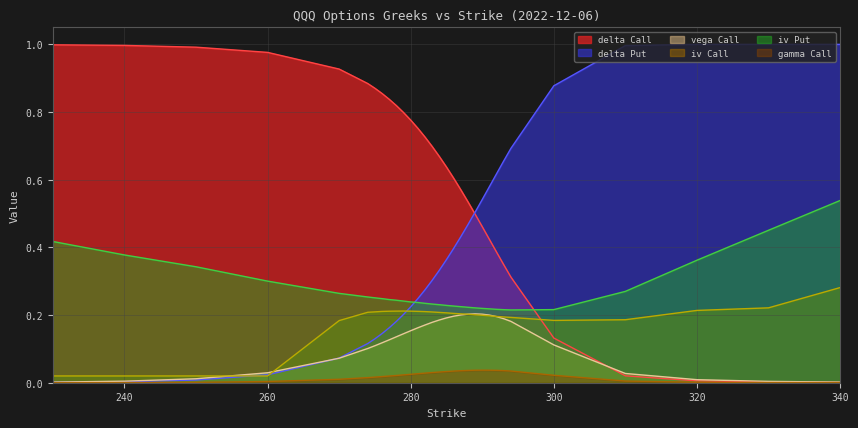

True or false: vega_C and iv_C cross at least once.

True